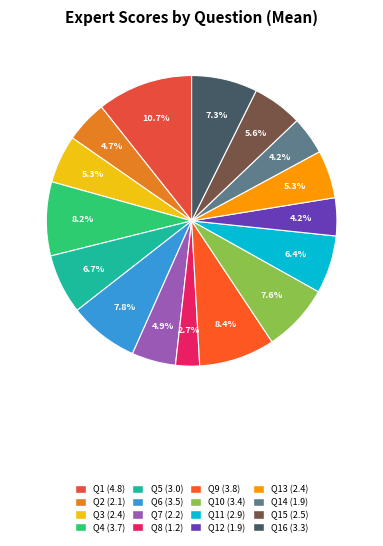

Count the number of slices in the pie.

16